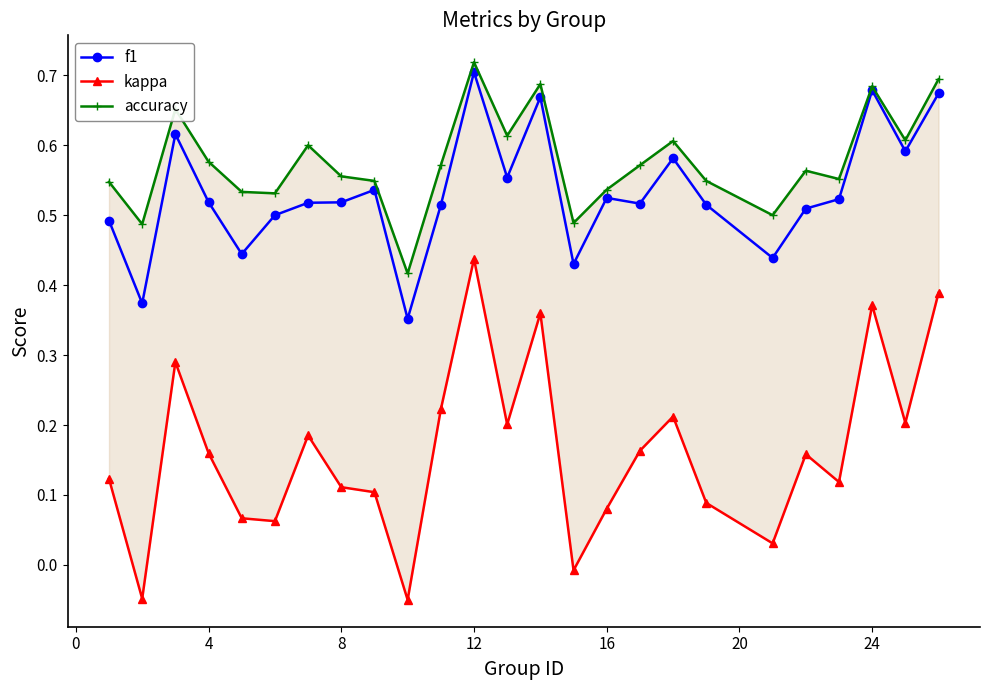

Is this an area chart (filled region under the line)?

No